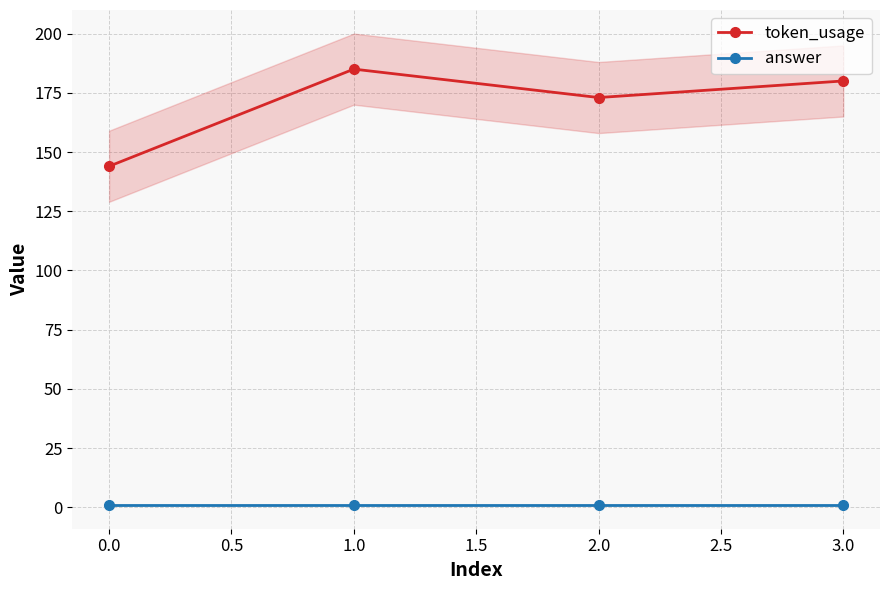

Is the value of answer at 0.0 greater than the value of token_usage at 3.0?

No